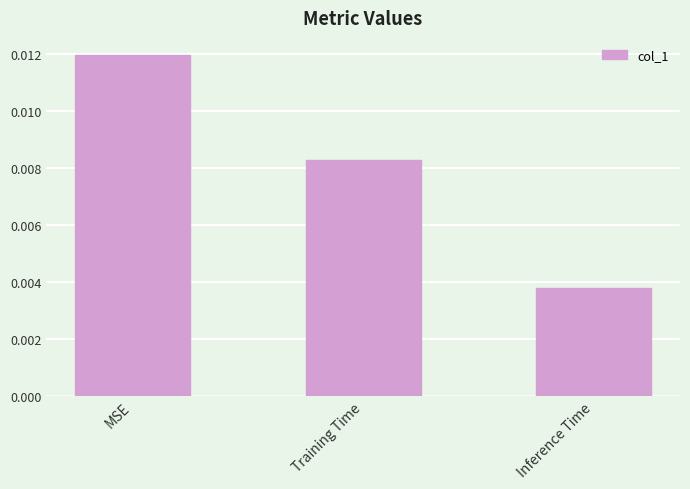

Rank the categories by value from highest to lowest.

MSE, Training Time, Inference Time